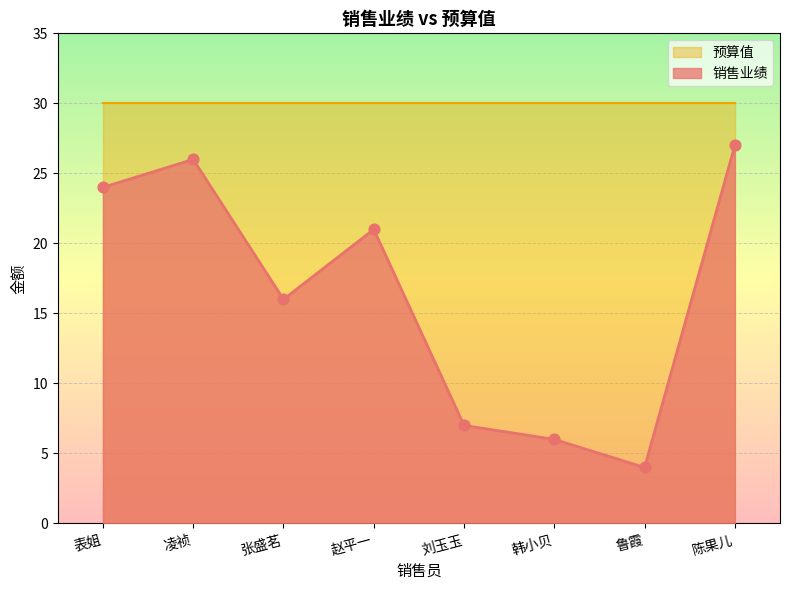

Which has a higher value, 凌祯 or 鲁霞?

凌祯